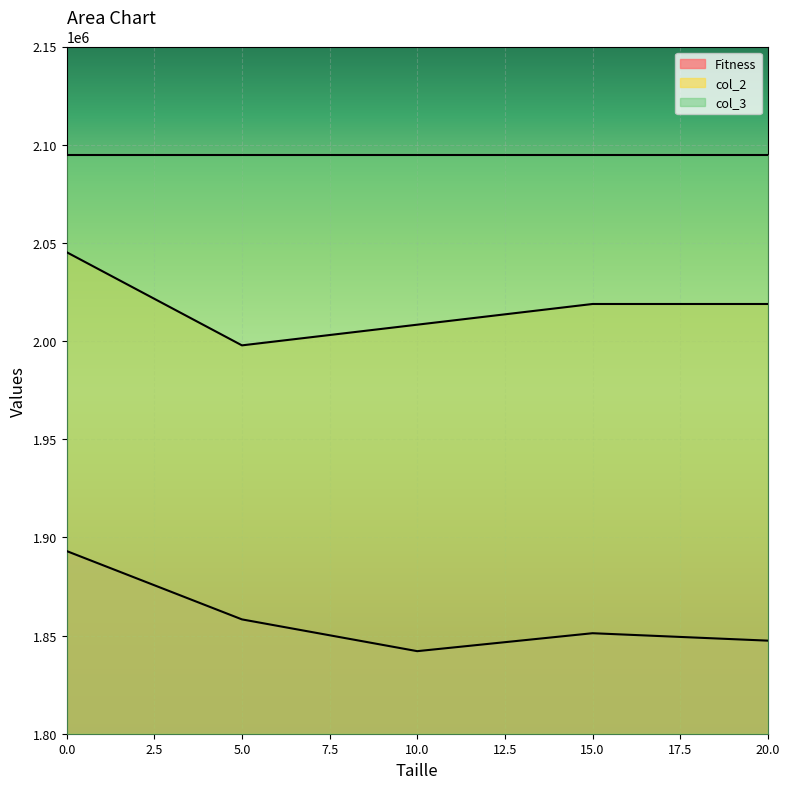

At how many categories does at least one series exceed 1877242?

5